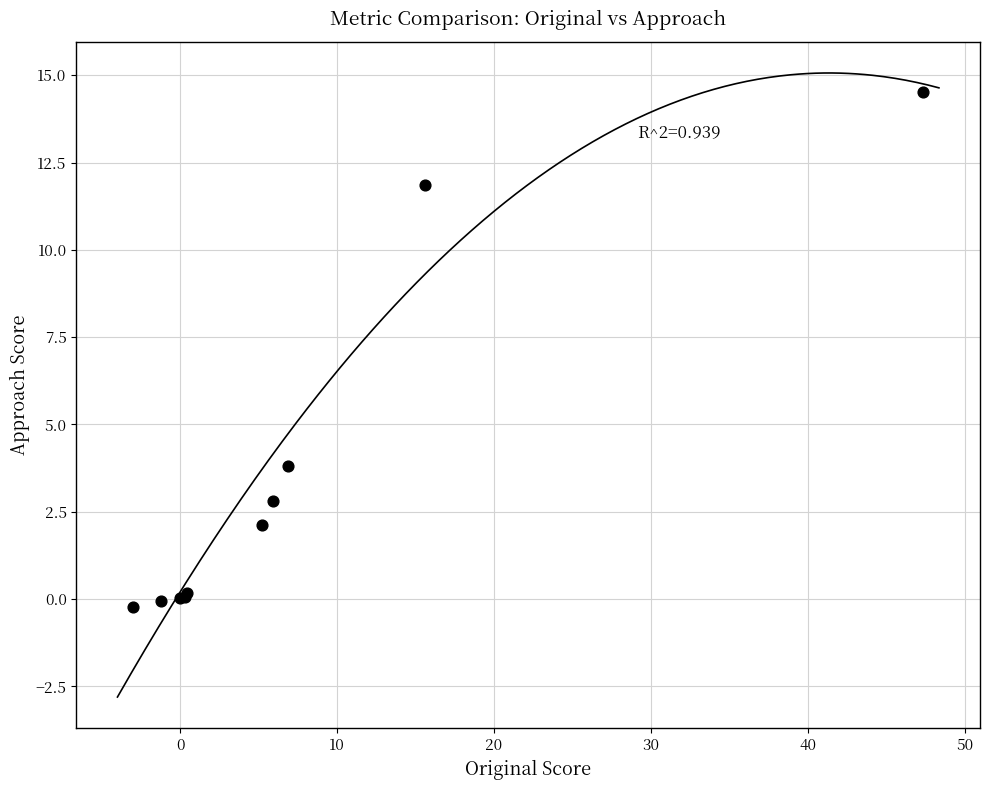

What Y value in the scatter plot is closest to 7?

3.8